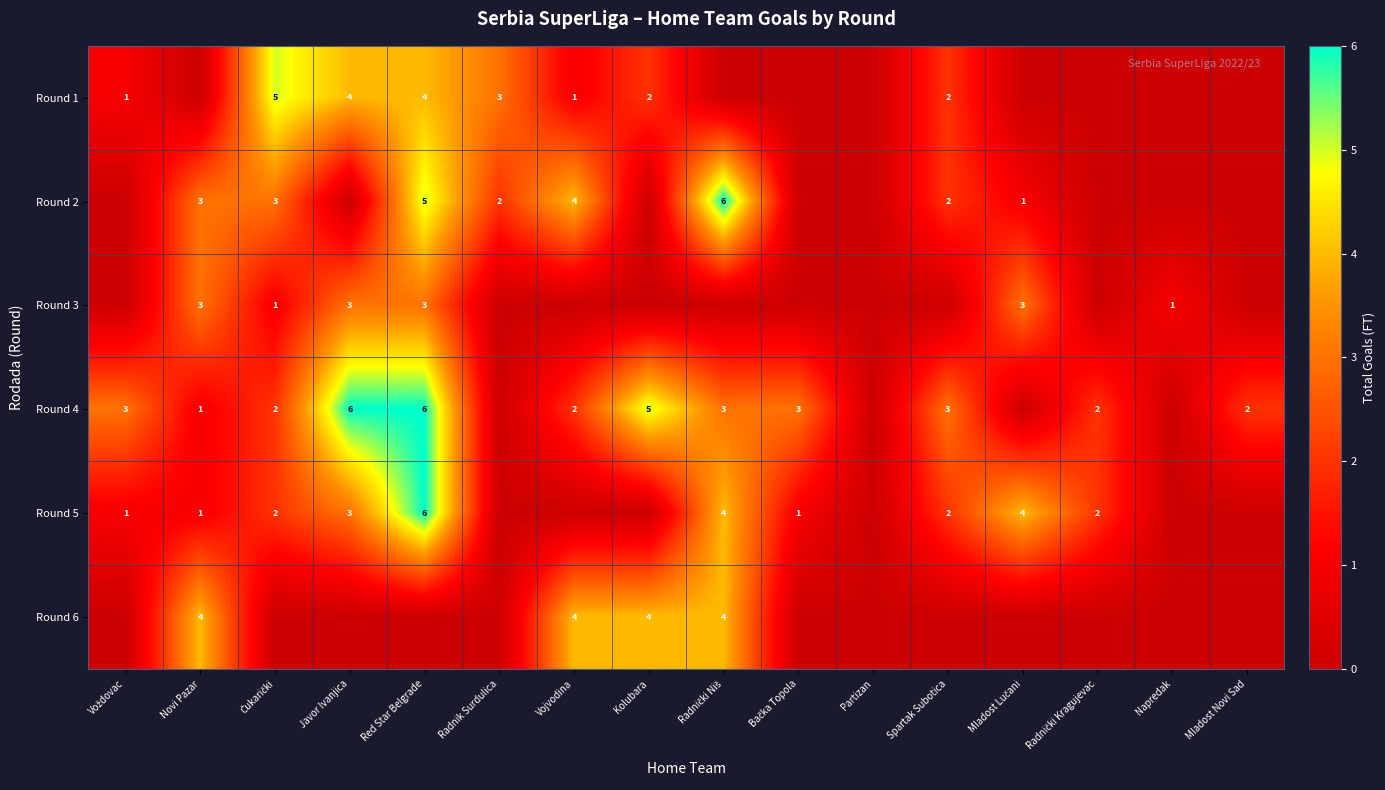

How many distinct data groups are displayed?

6